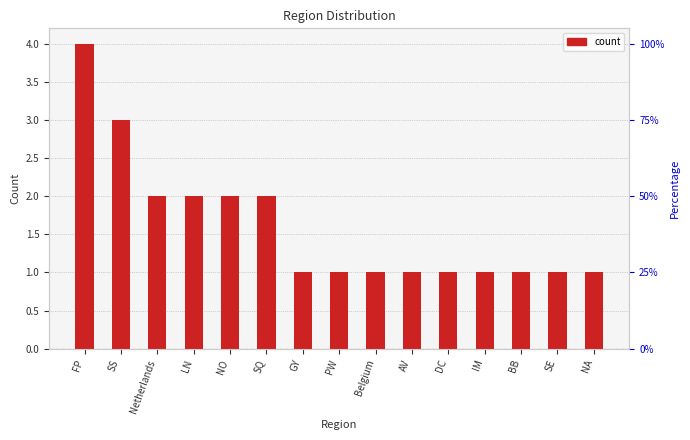

What is the ratio of the value at NO to the value at SE?

2.0